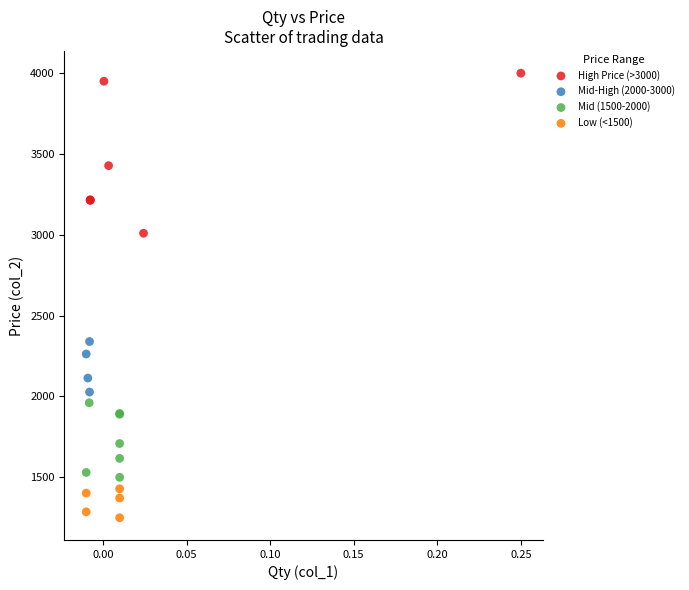

Which series reaches the maximum Y coordinate?

High Price (>3000)